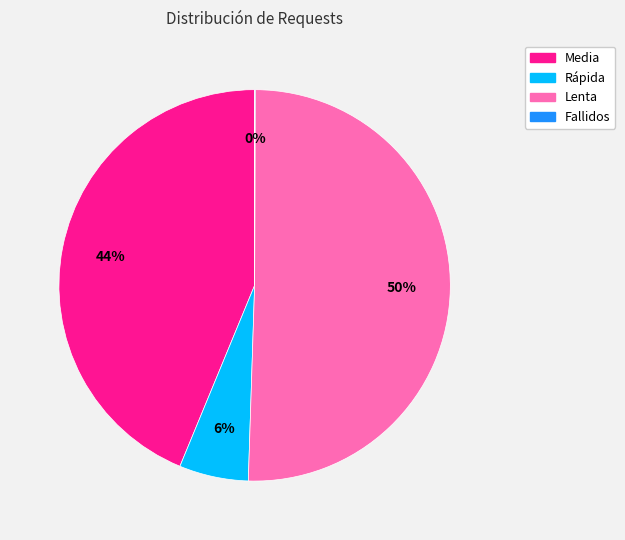

What is the largest slice in the pie chart?

Lenta